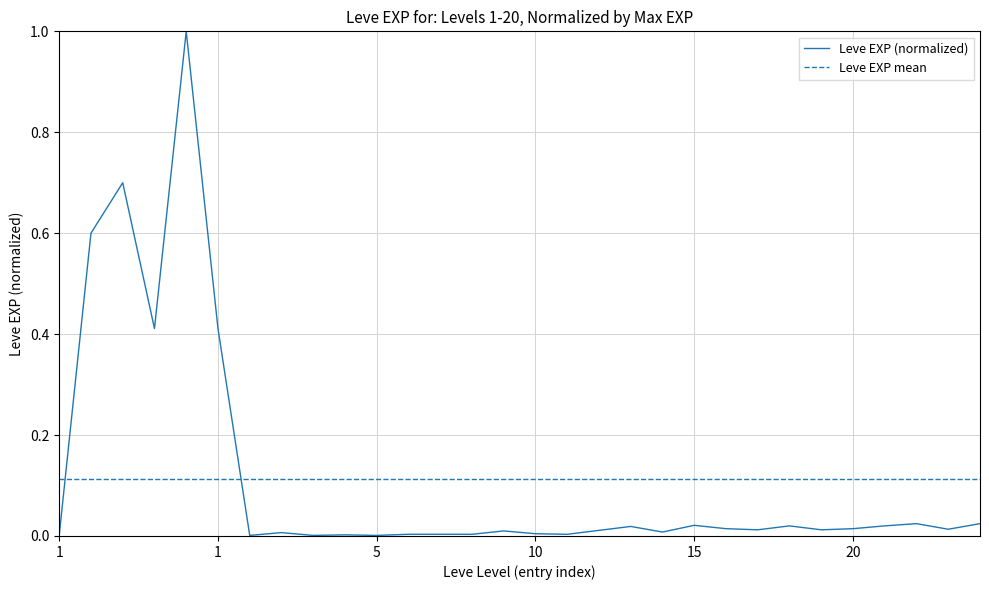

At how many categories does at least one series exceed 0?

30